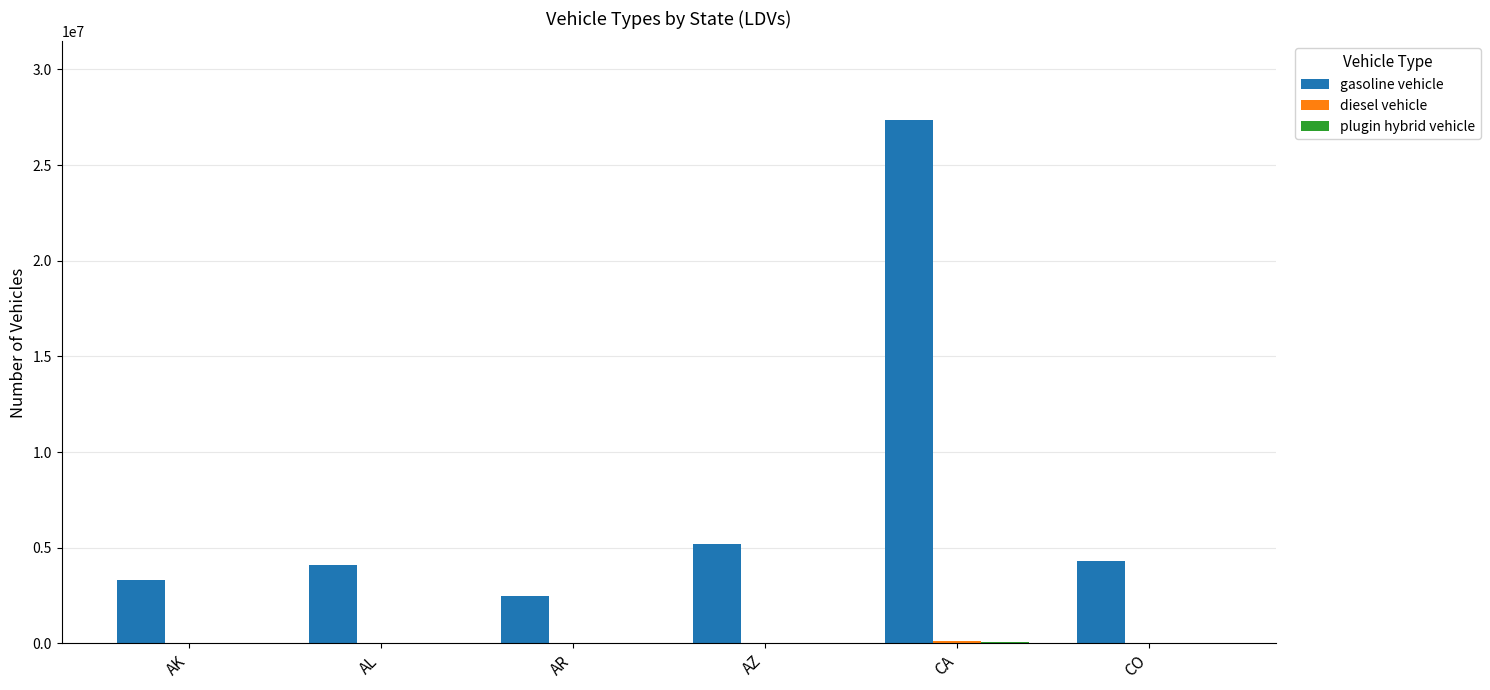

The value of gasoline vehicle at CO is 7091375. True or false?

False